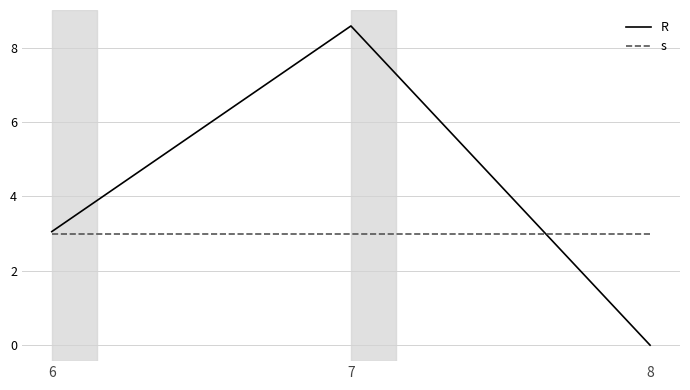

Which category has the highest value across all series?

7